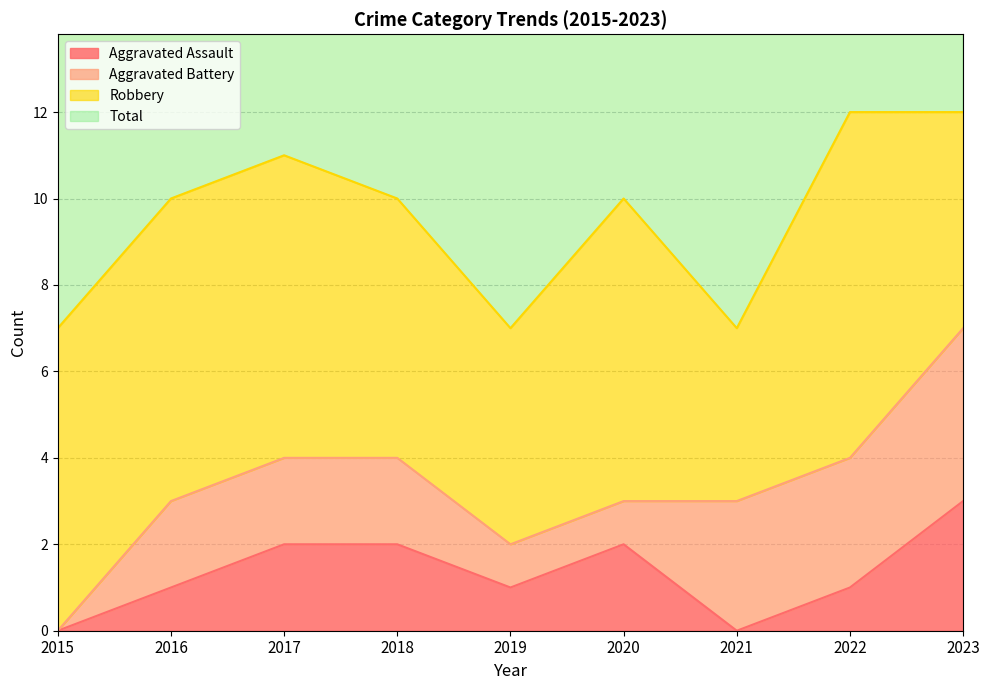

In Total, how many points are lower than both neighbors (excluding endpoints)?

2